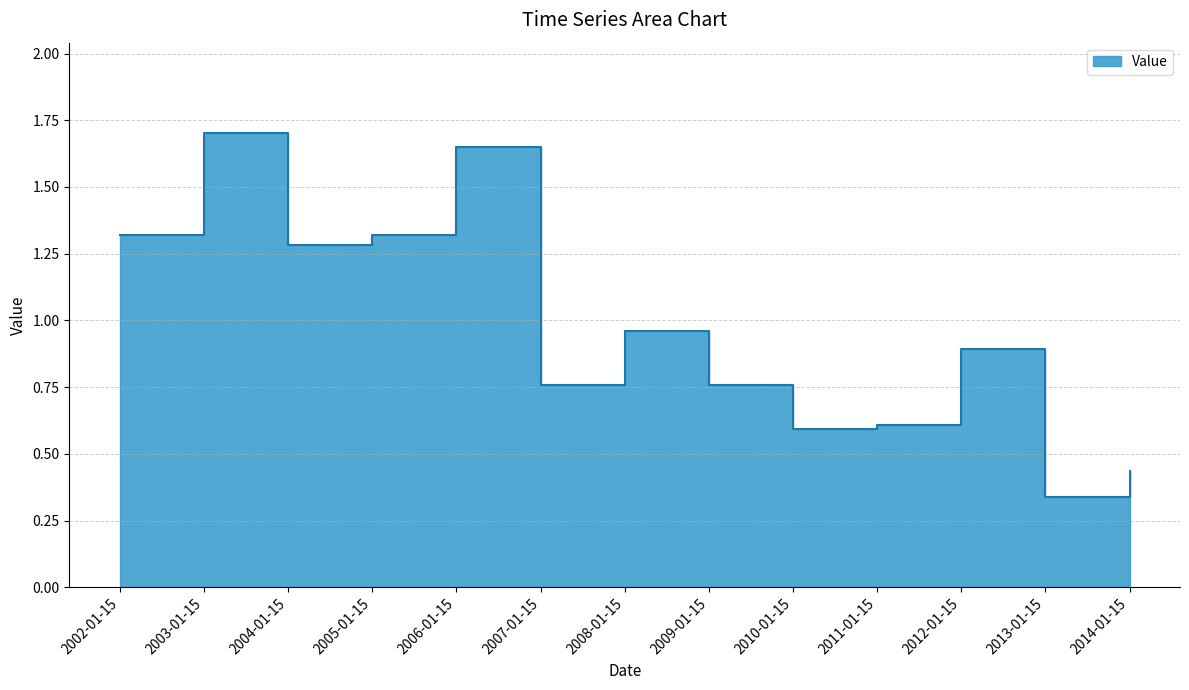

True or false: the data shows 0.8 at 2009-01-15.

True